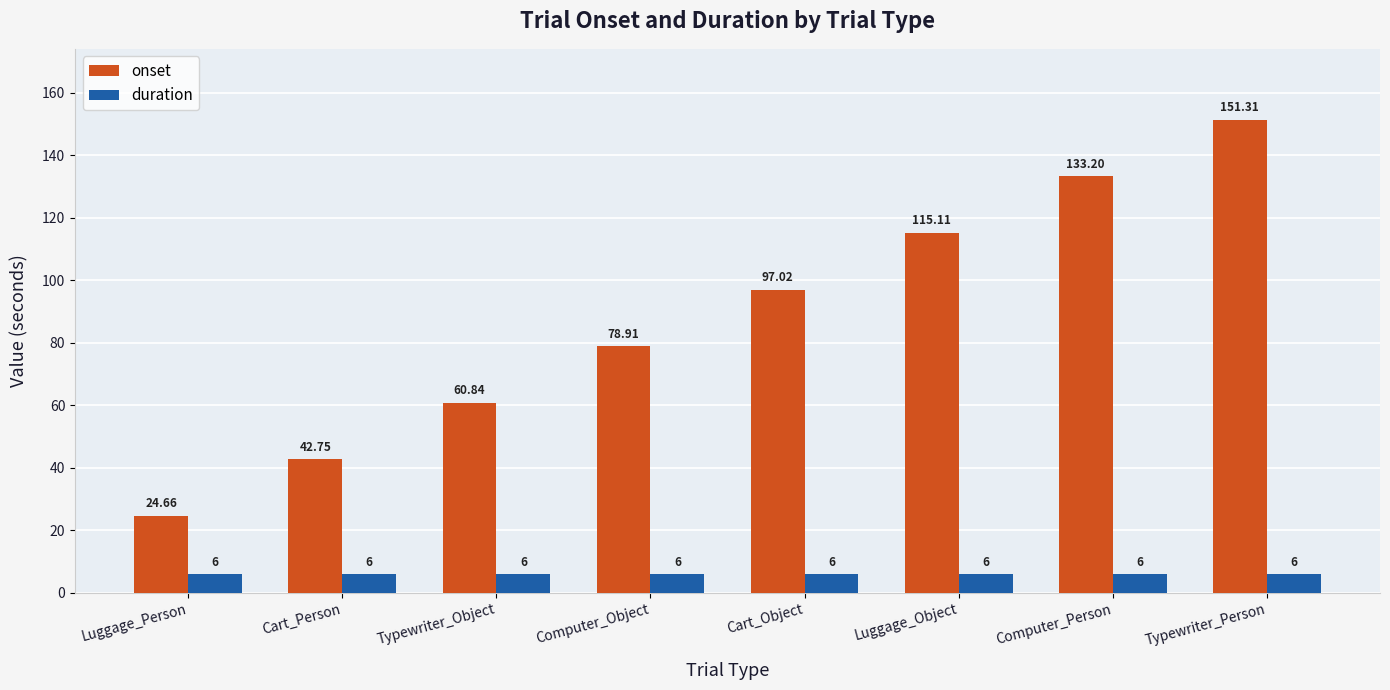

Which series has the widest spread of values?

onset